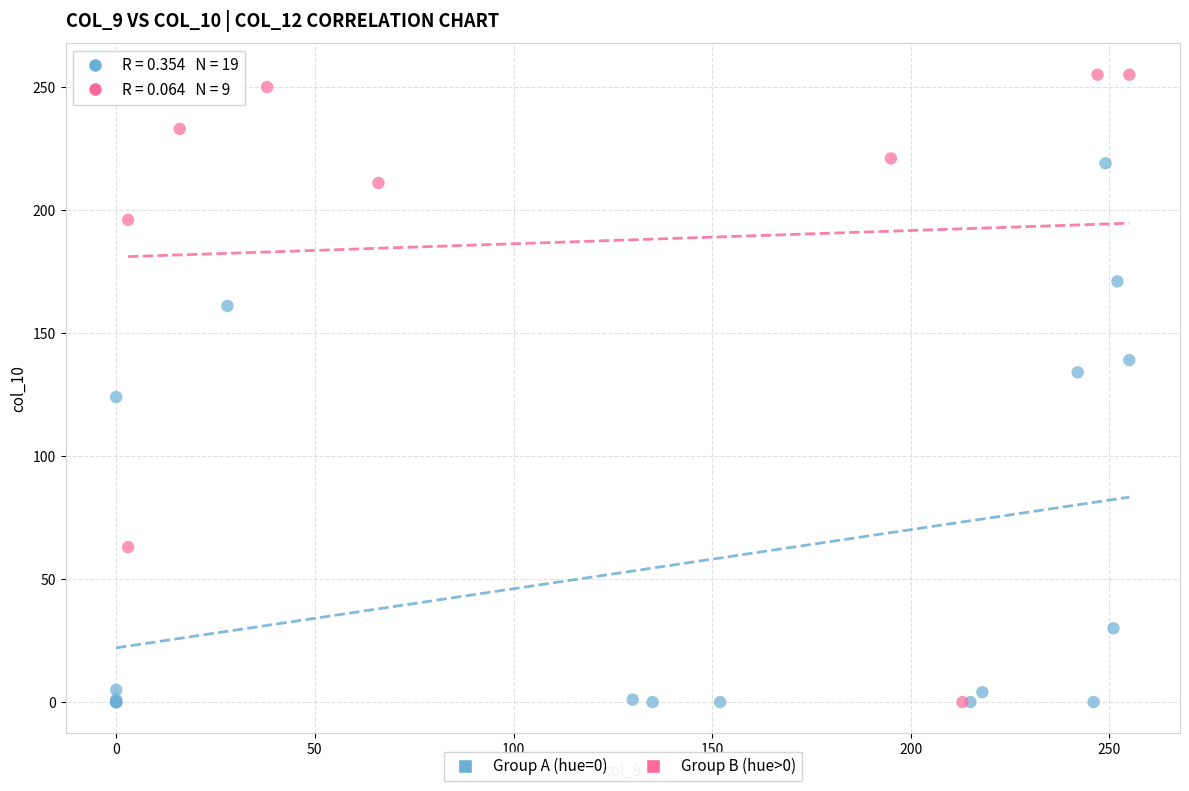

Which series has the widest spread of Y values?

Group B (hue>0)